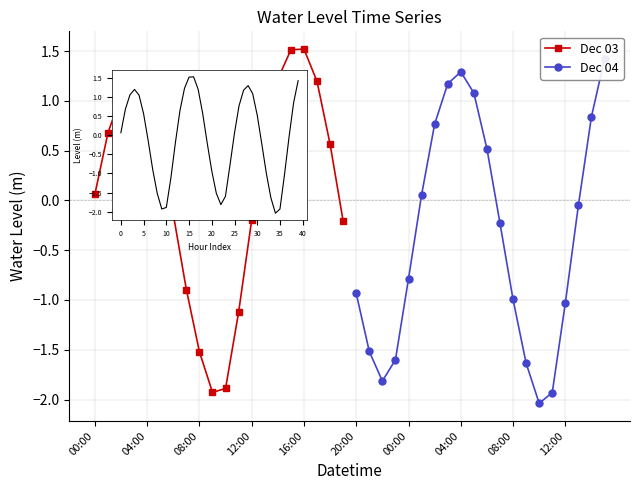

How many points are higher than both their immediate neighbors (excluding endpoints)?

3